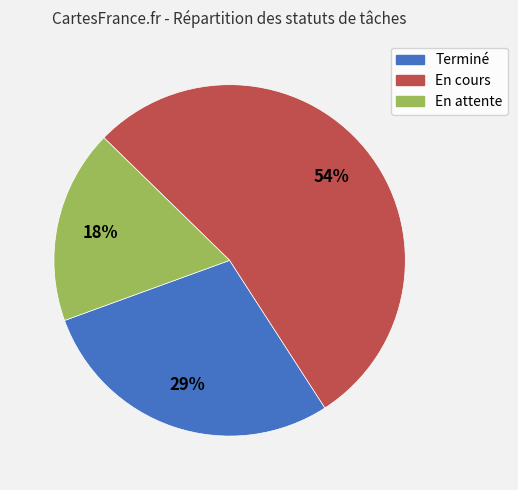

Combined, do En cours and Terminé account for over 50%?

Yes